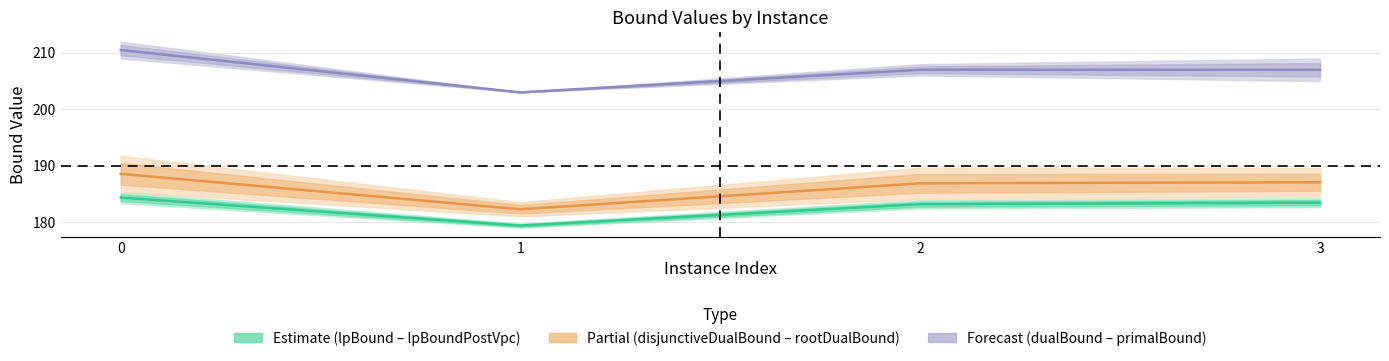

True or false: lpBound has more than 1 points higher than both neighbors.

False